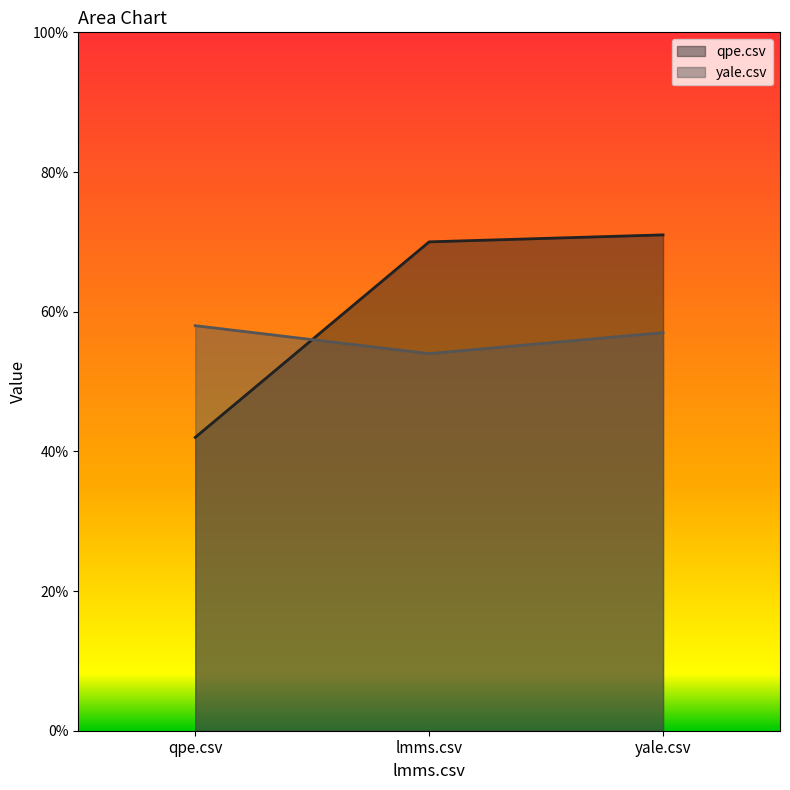

Which series has the widest spread of values?

qpe.csv